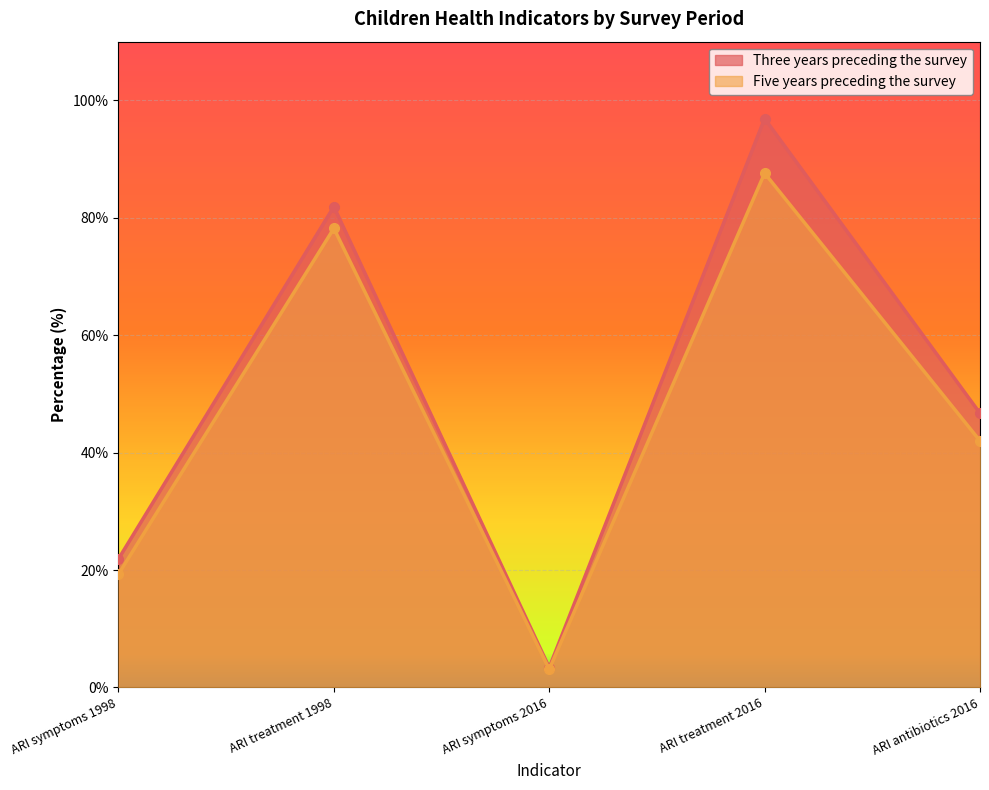

How many data points does each series have?

5